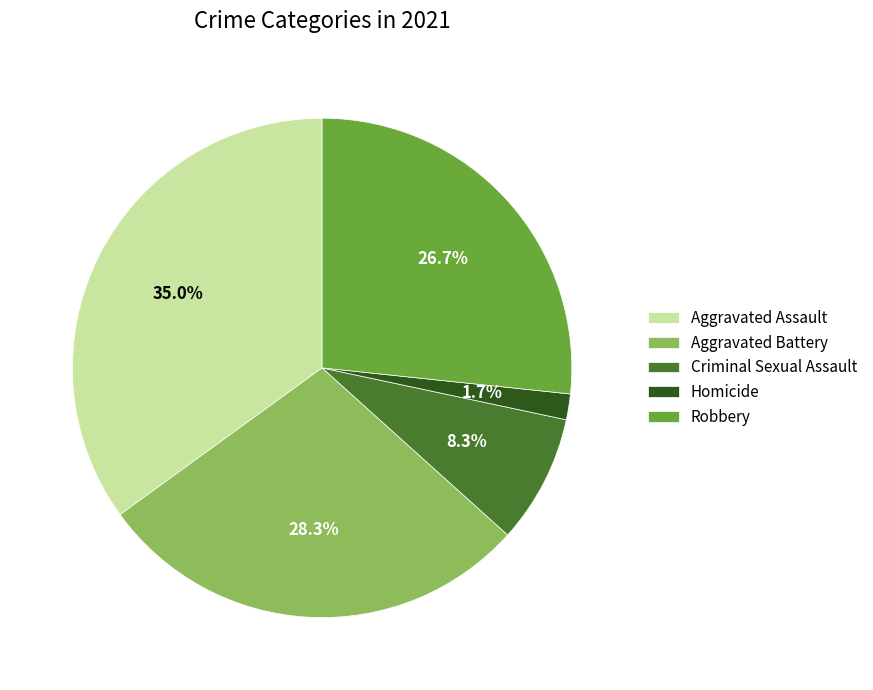

Between Criminal Sexual Assault and Aggravated Battery, which is larger?

Aggravated Battery